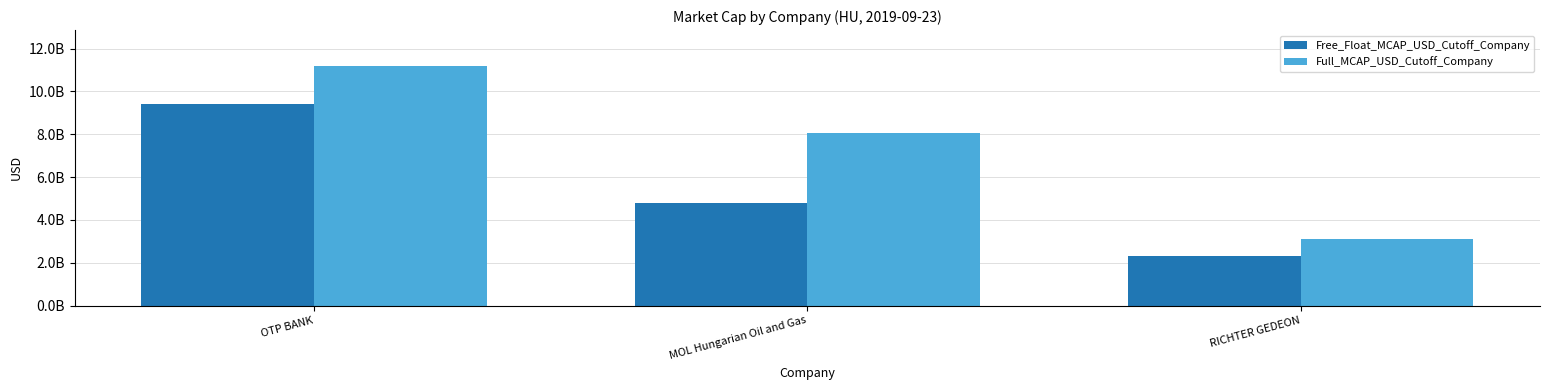

The value of Free_Float_MCAP_USD_Cutoff_Company at RICHTER GEDEON is 2328778128.2. True or false?

True